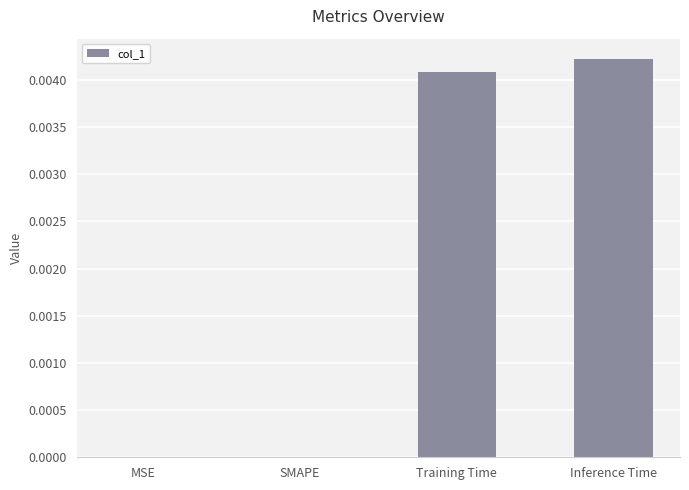

The value at MSE is 0.0. True or false?

True